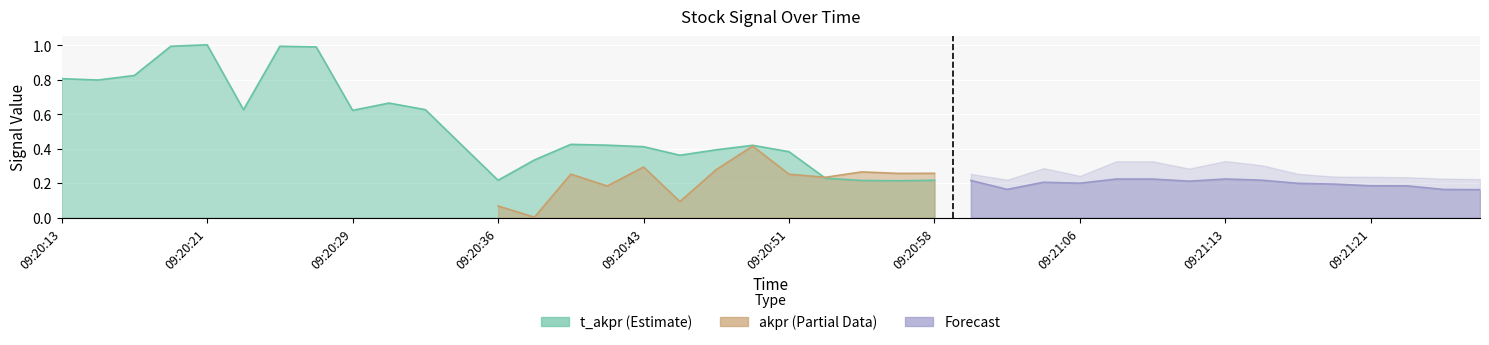

Is the value of akpr at 09:20:55 greater than the value of t_akpr at 09:21:00?

Yes